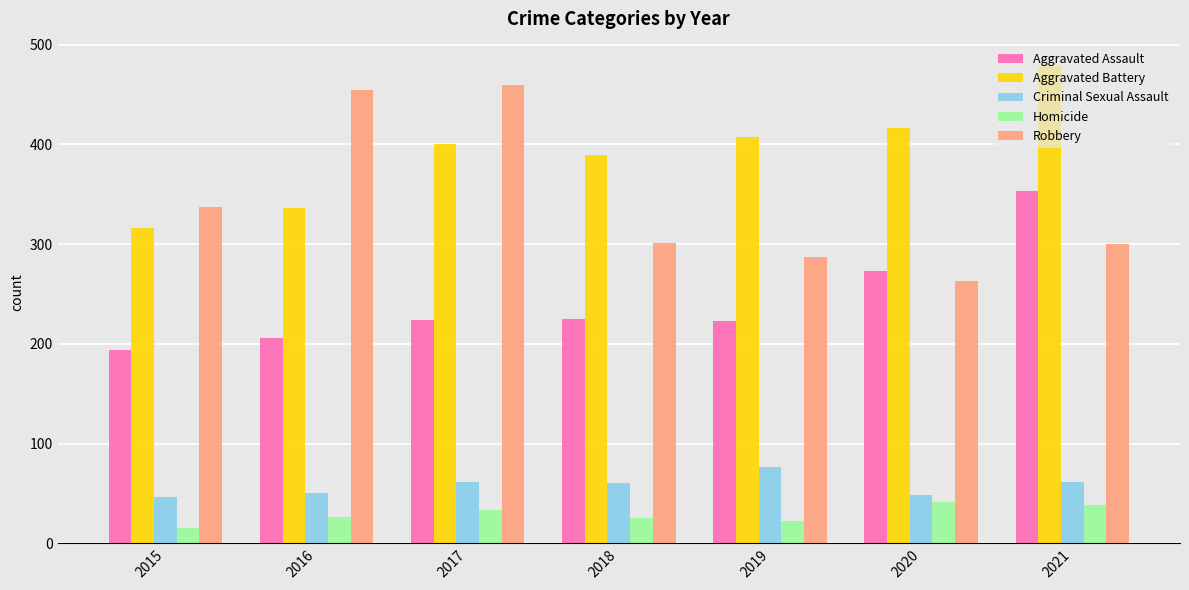

What is the minimum value for Criminal Sexual Assault?

46